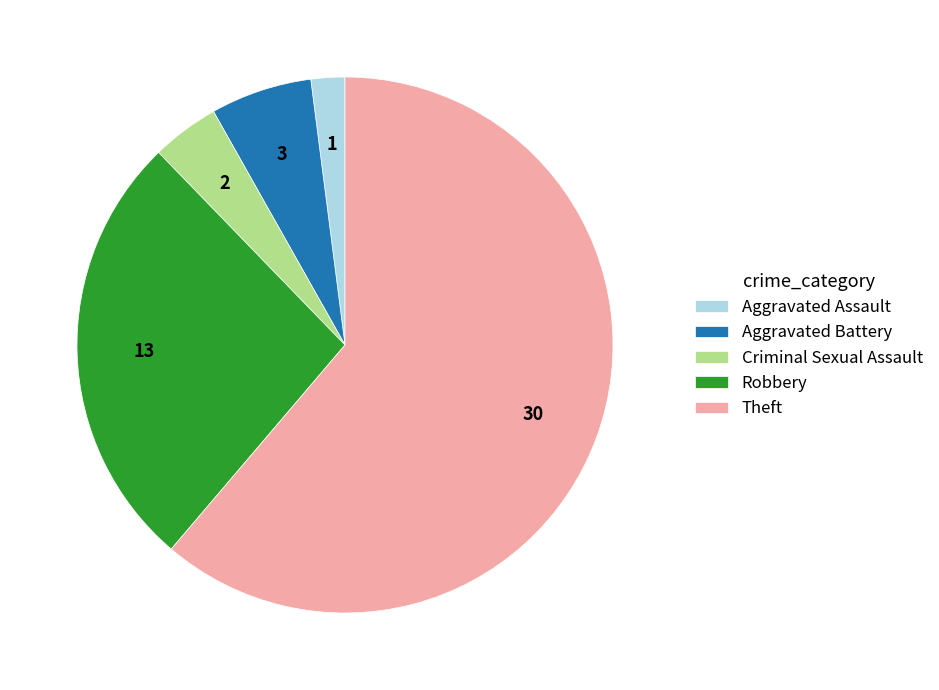

How many slices are in this pie chart?

5